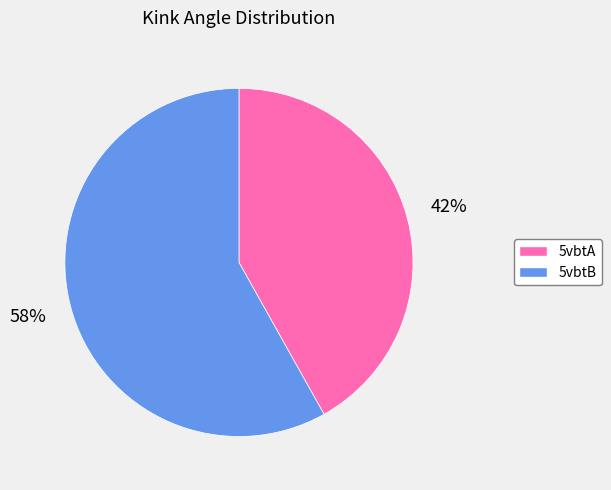

True or false: 5vbtB accounts for 58% of the total.

True